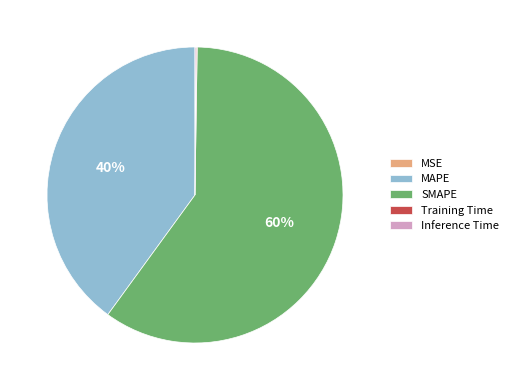

What is the largest slice in the pie chart?

SMAPE